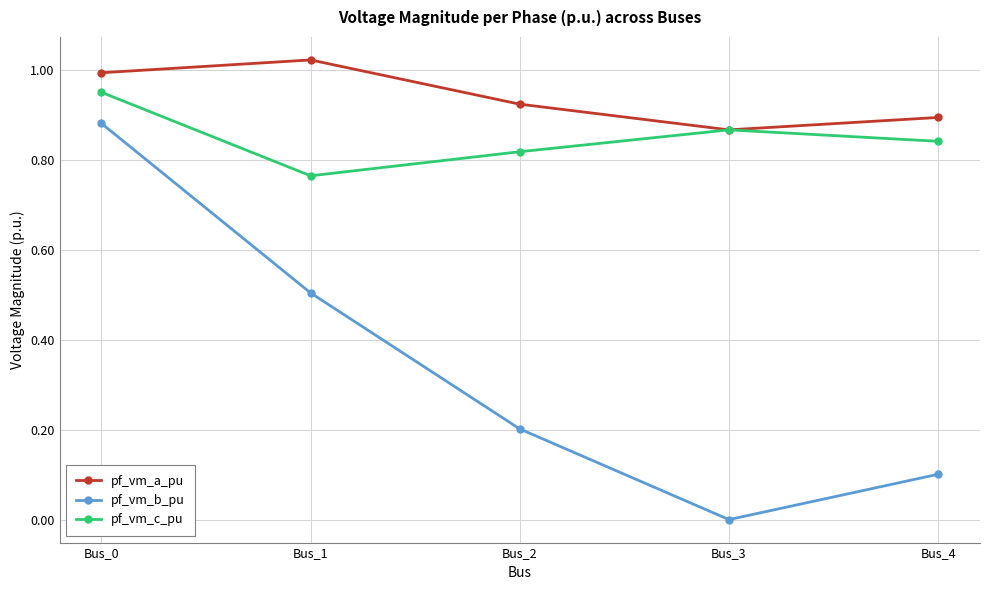

Which label corresponds to the smallest value in the chart?

Bus_3